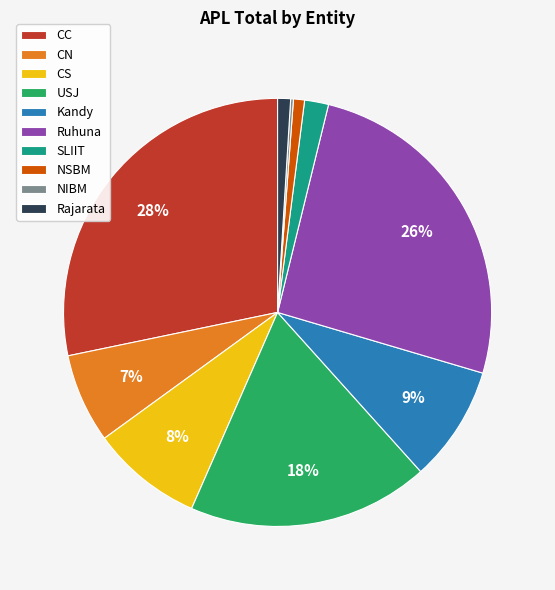

To the nearest percent, what percentage of the pie is USJ?

18%